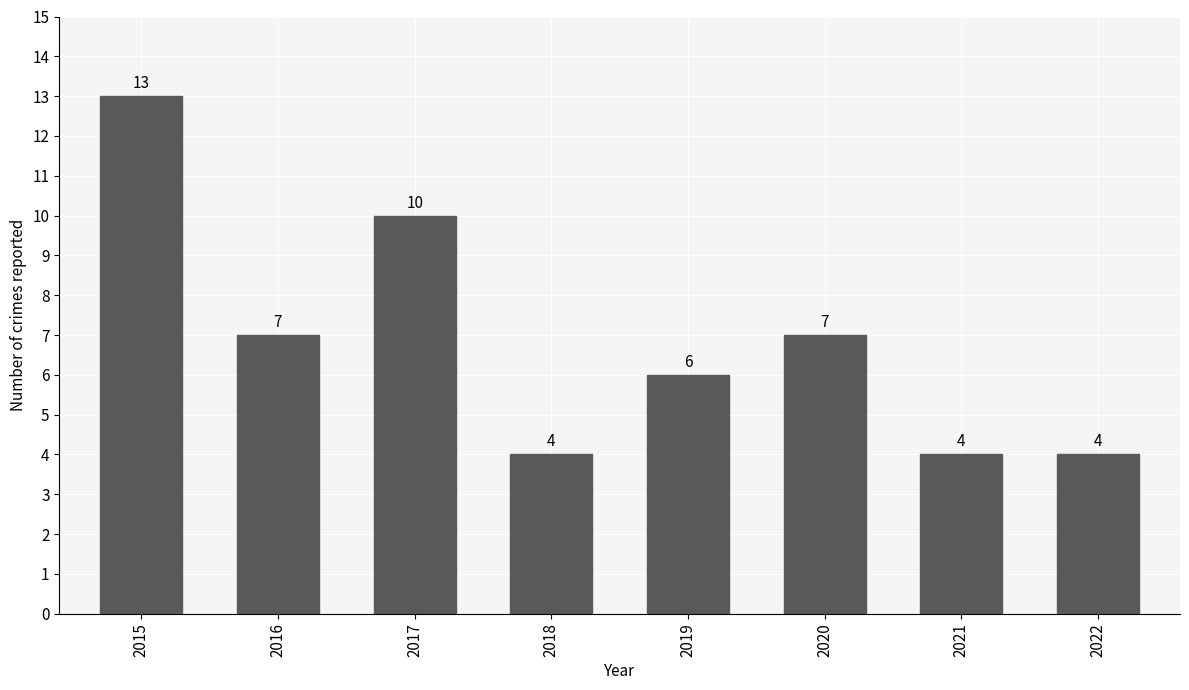

How many categories are shown in the chart?

8